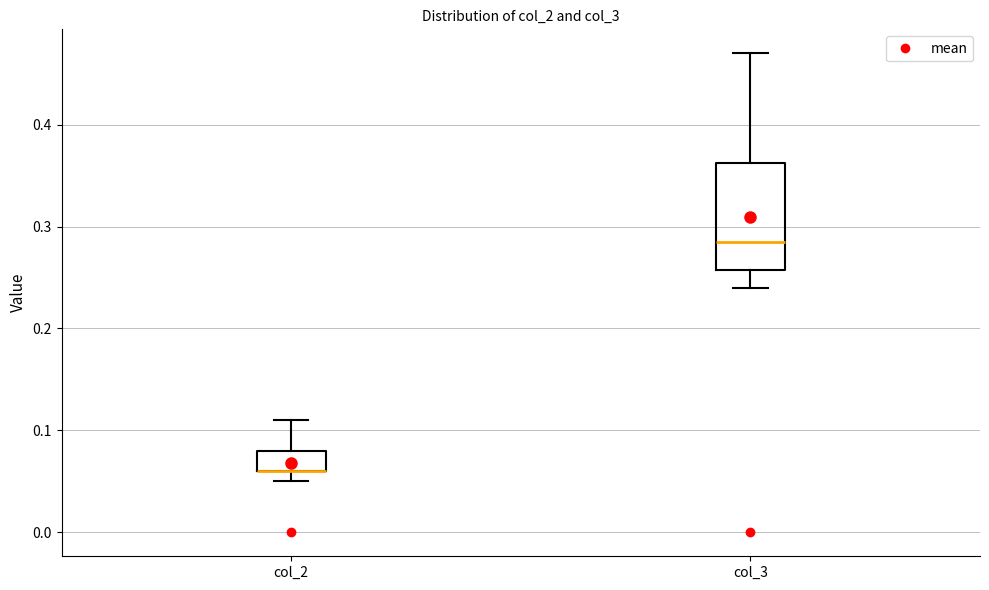

Reading left to right, read every box against the y-axis: the position of its median line, the range the box covers, and the ends of its whiskers. The values are not printed on the chart, so give them approximately, as read against the axis.

col_2: median 0.06 (drawn on the box's lower edge), box 0.06 to 0.08, whiskers 0.05 to 0.11
col_3: median 0.29, box 0.26 to 0.36, whiskers 0.24 to 0.47